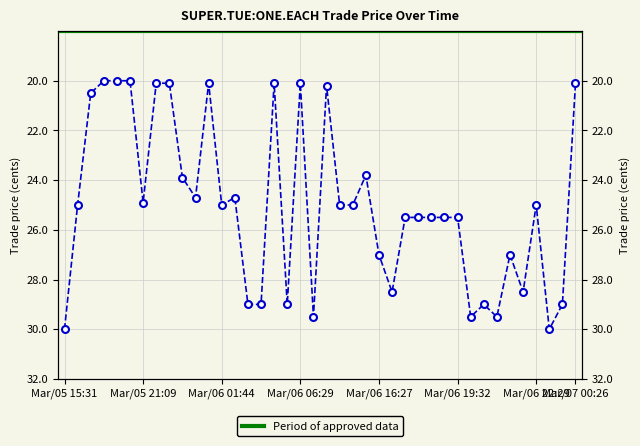

What is the sum of the values at Mar/06 21:33 and Mar/06 06:29?

47.1